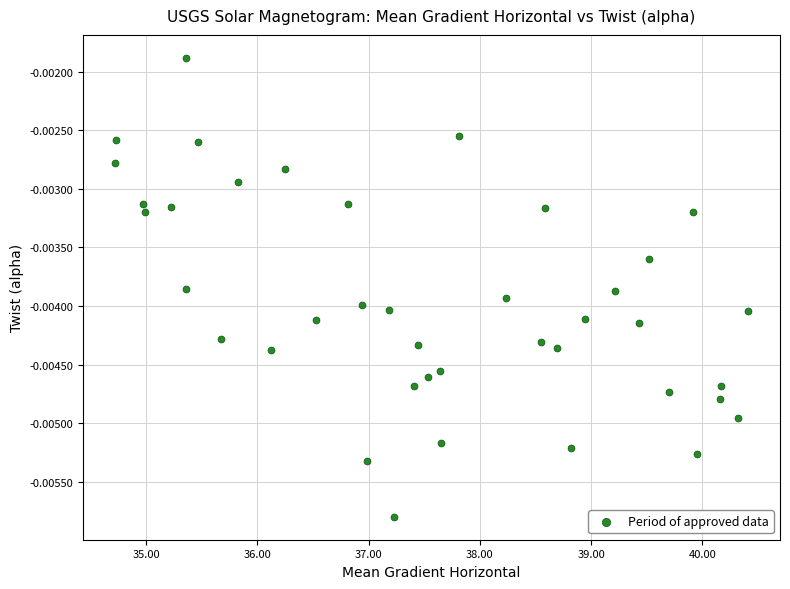

What is the range of X values (max minus min)?

5.7